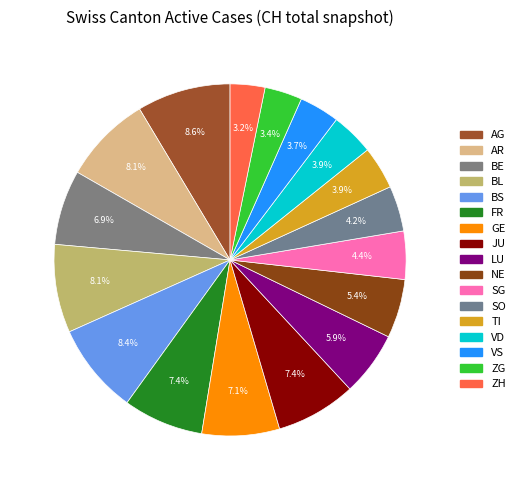

To the nearest percent, what is the difference between the AG and VS slice percentages?

5%